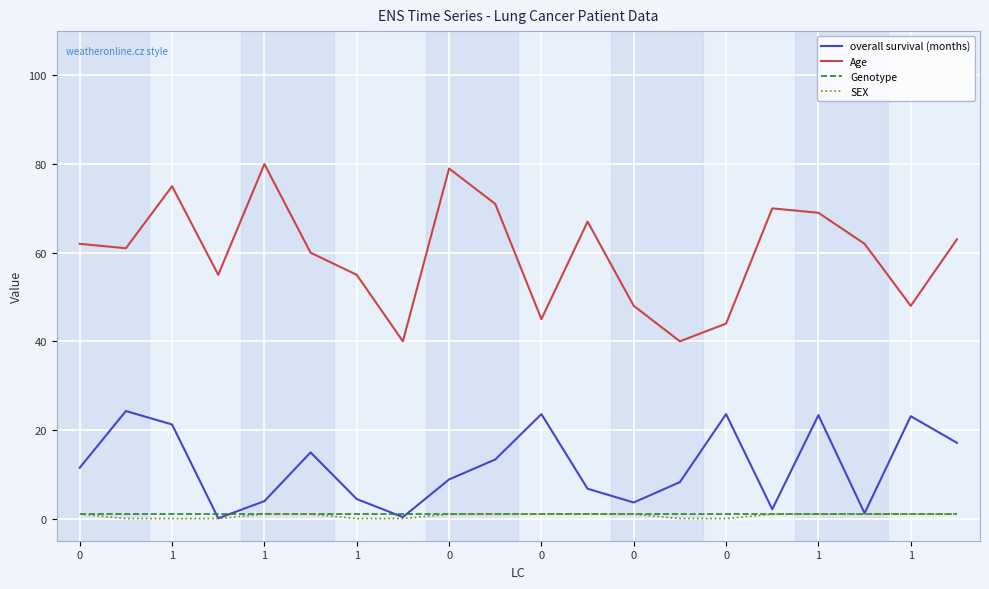

What is the difference between the maximum and minimum values in the SEX series?

1.0